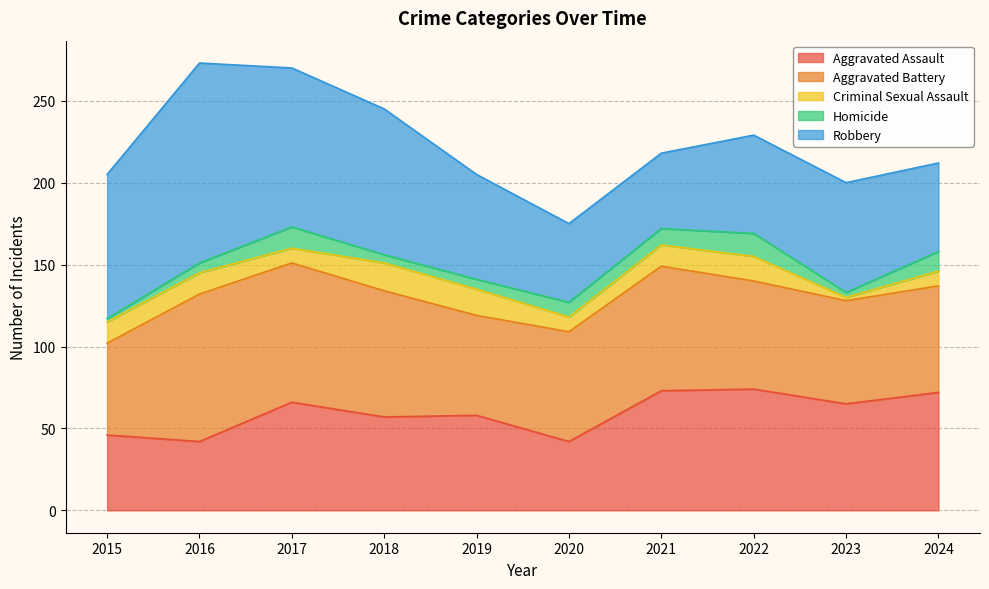

True or false: Aggravated Assault has more than 1 interior local peaks.

True